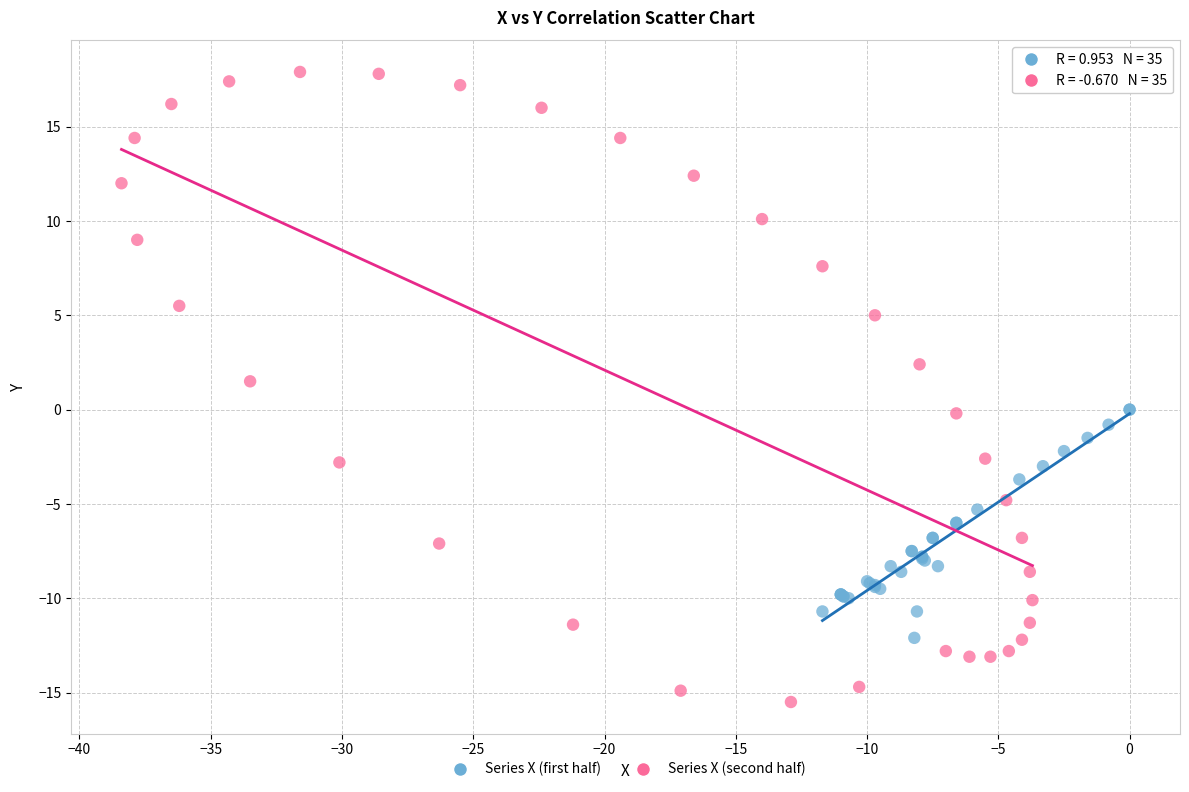

Which series has the widest spread of Y values?

Series X (second half)